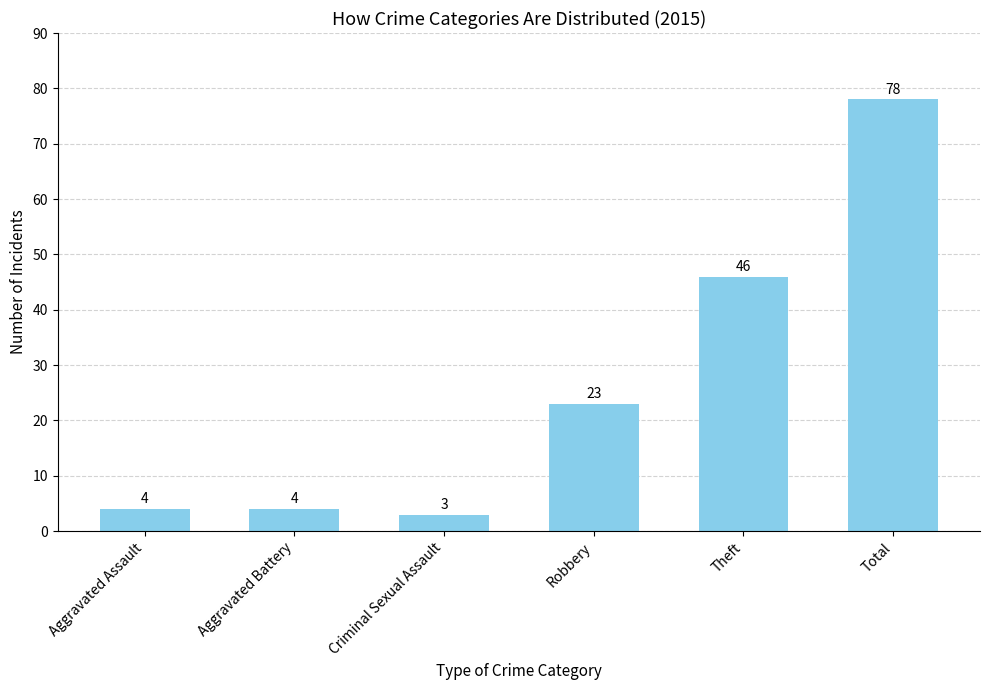

What is the difference between the maximum and minimum values?

75